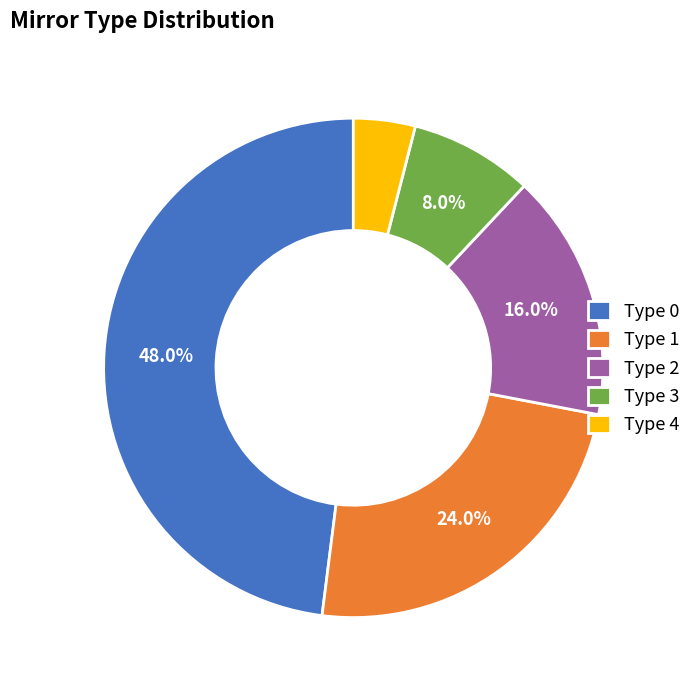

How many segments does this pie chart have?

5